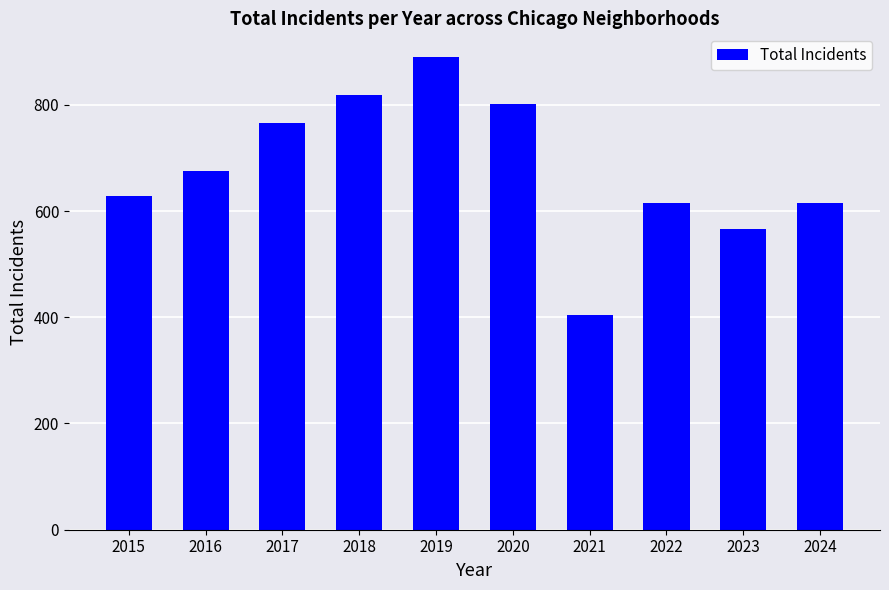

What is the average value?

678